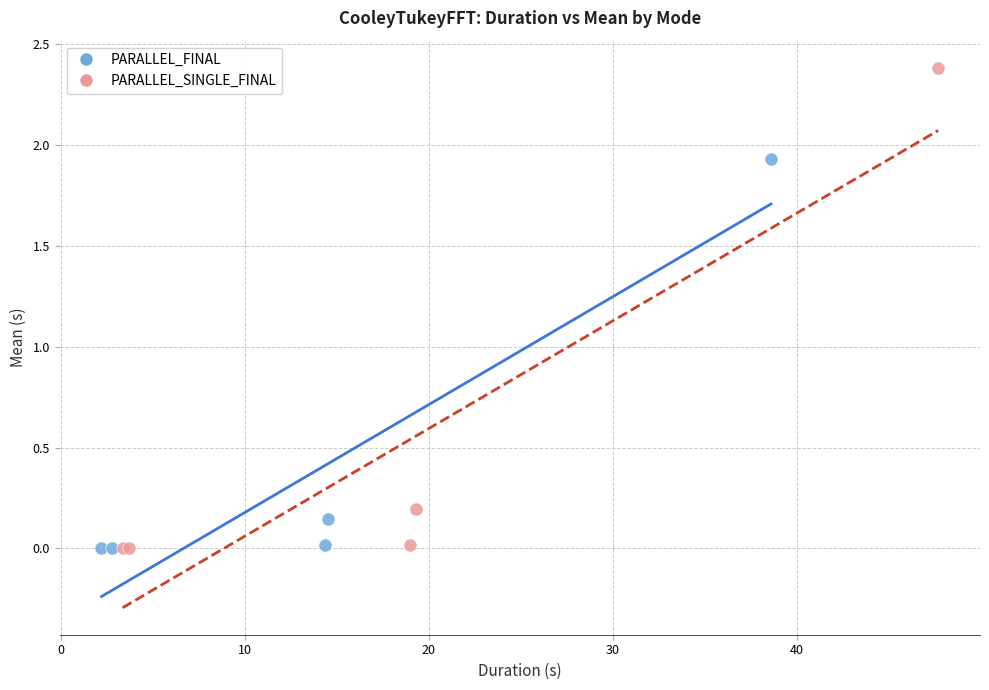

Which series has the widest spread of Y values?

PARALLEL_SINGLE_FINAL